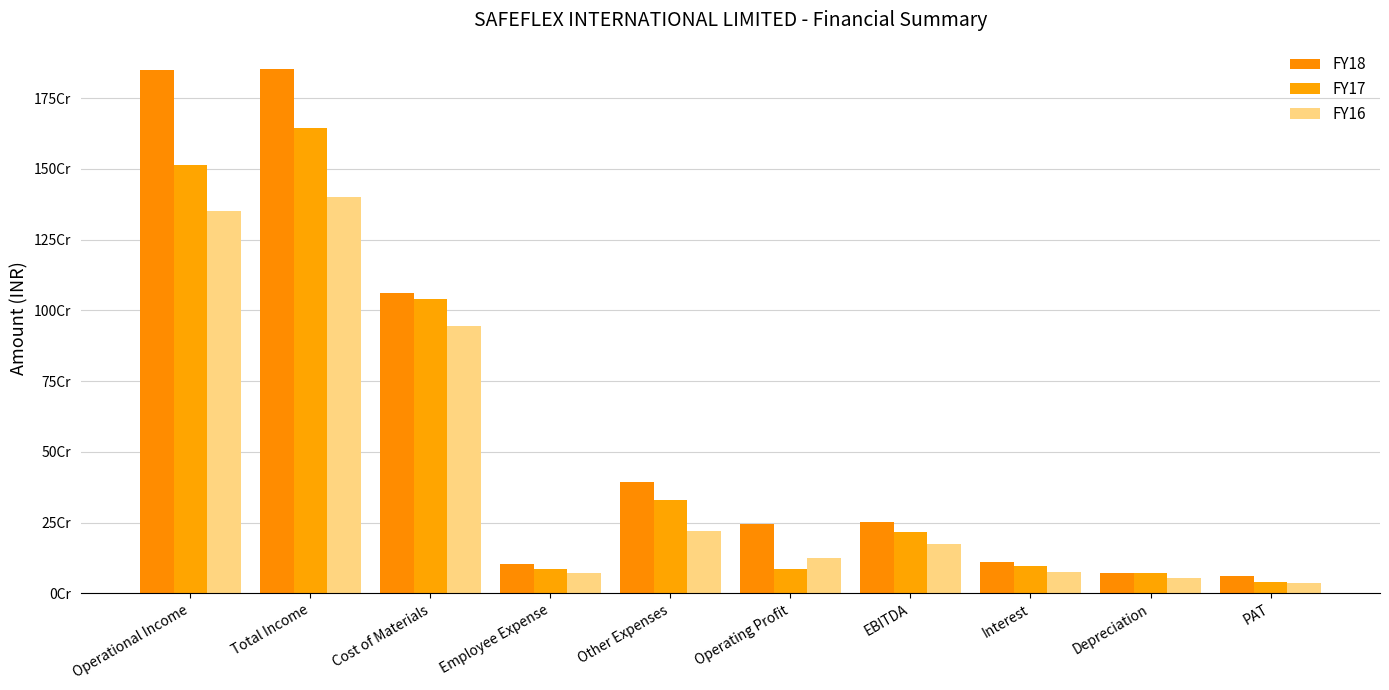

What value does the FY16 series have at Cost of Materials?

944514197